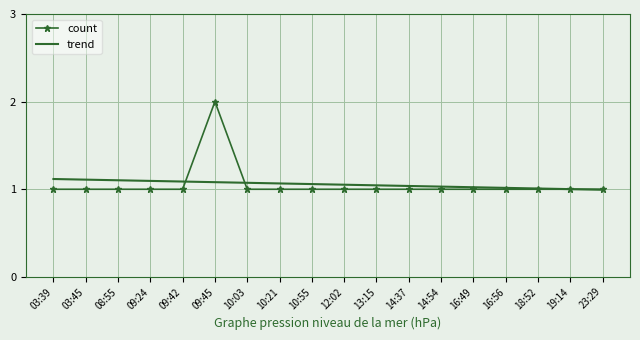

What is the total value across all series at 16:56?

2.0